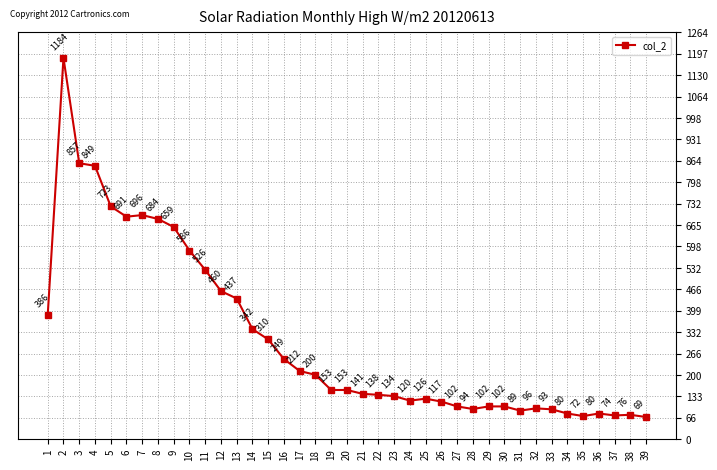

What is the sum of all values?

12262